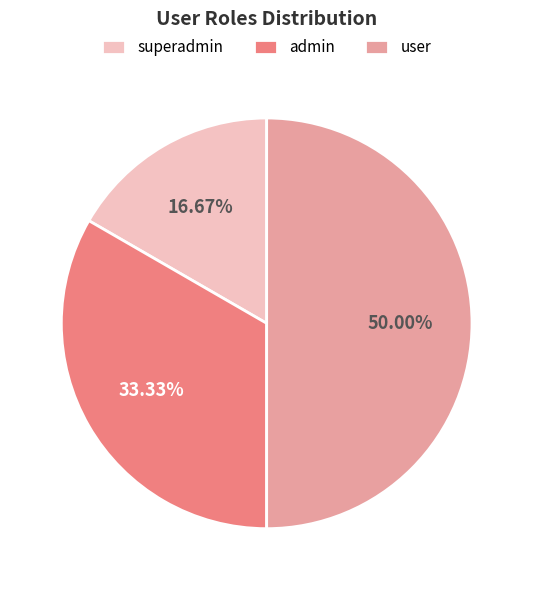

Rank the categories by value from highest to lowest.

user, admin, superadmin